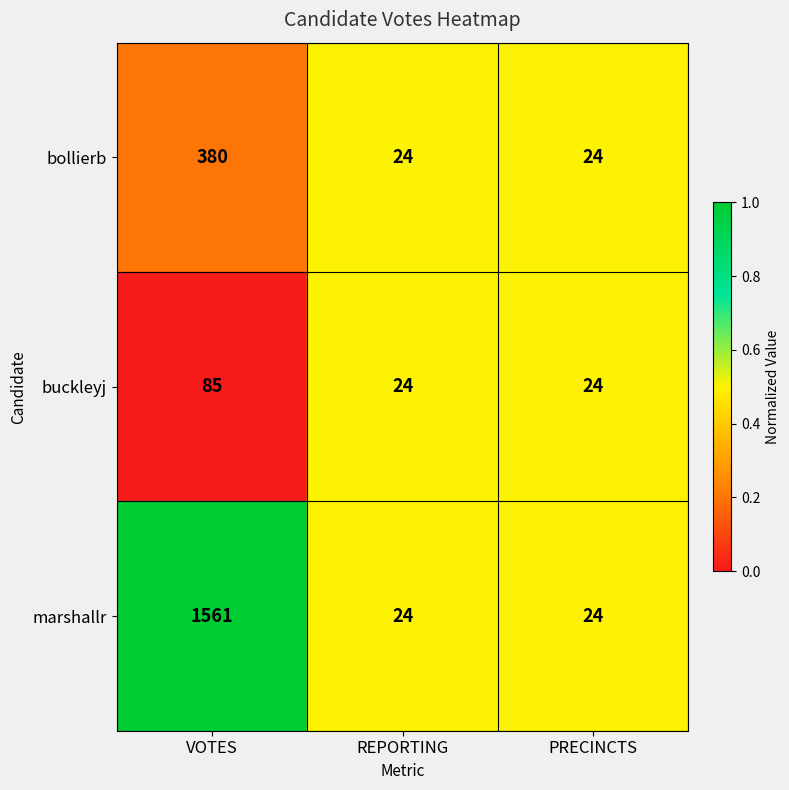

What value does the marshallr series have at PRECINCTS?

24